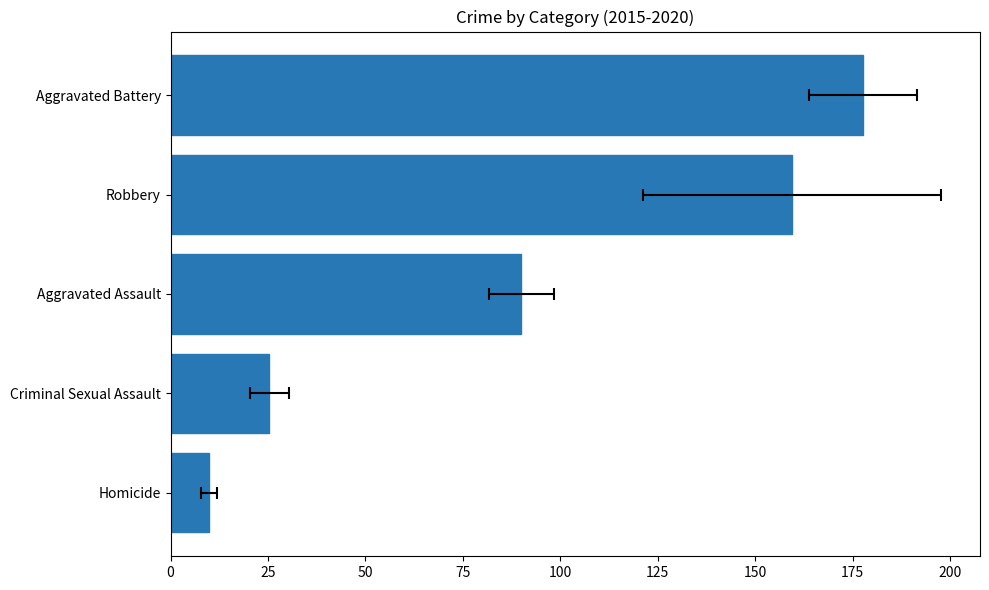

Reading right to left, what are all the values shown in this chart?

177.7	159.5	90.0	25.3	9.8